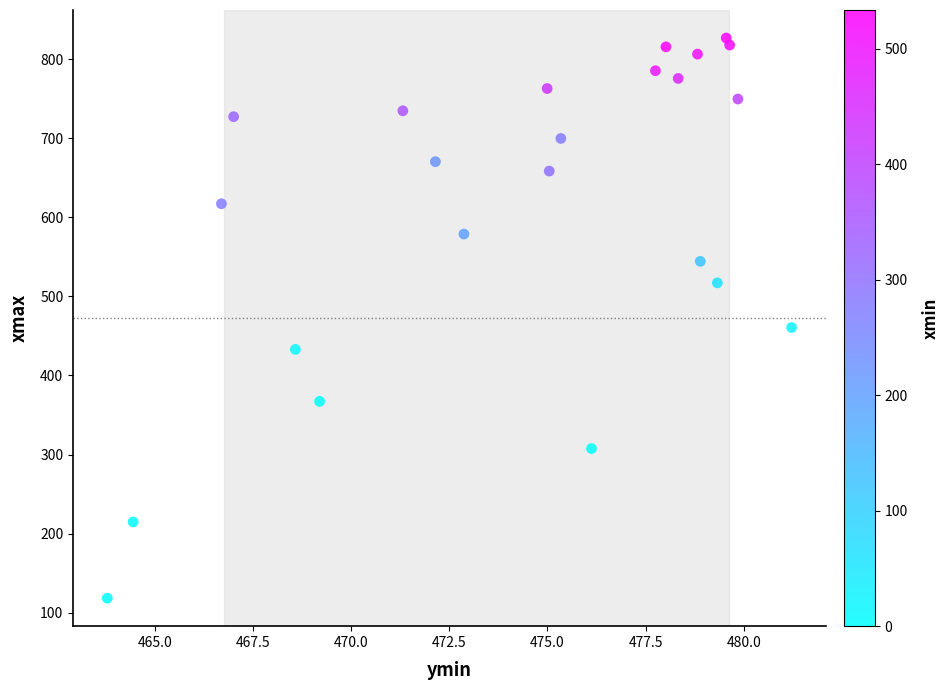

What is the range of Y values (max minus min)?

708.5